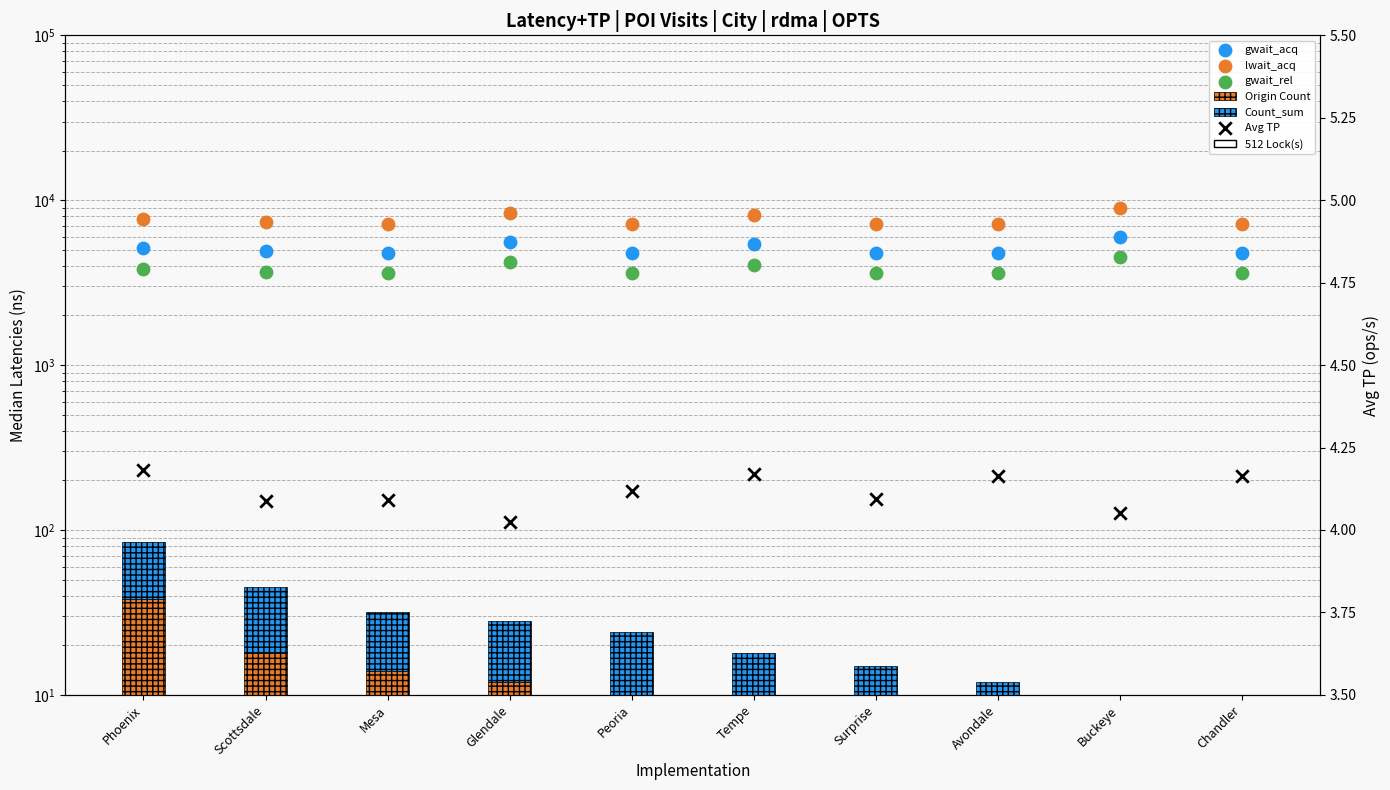

At which category is the sum across all series the highest?

Buckeye